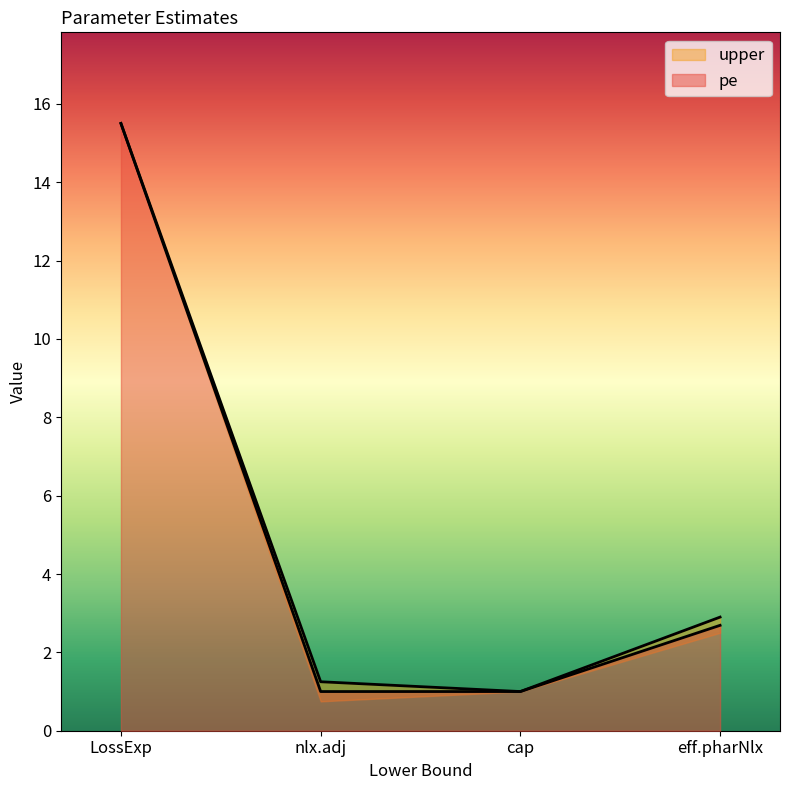

Which series changed the most between LossExp and eff.pharNlx?

pe